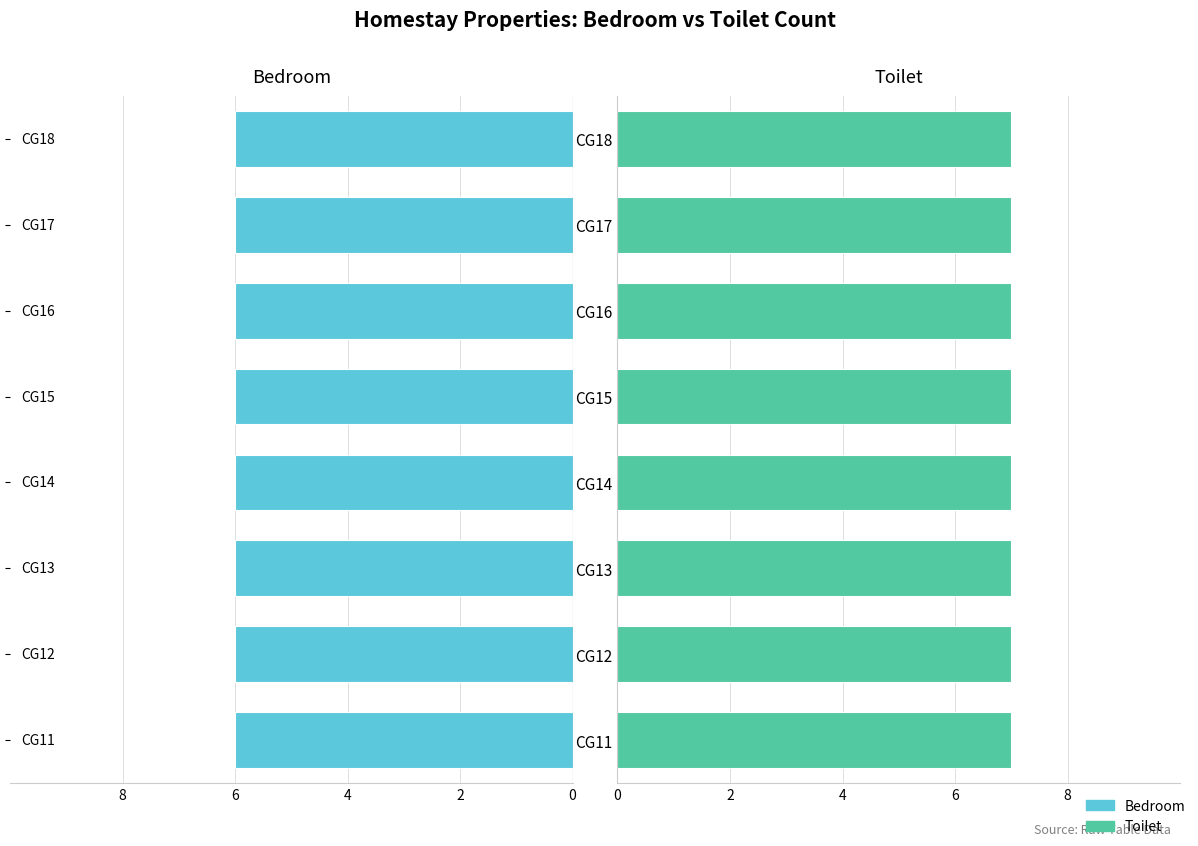

What is the value of the Bedroom bar at the 3rd from the left?

6